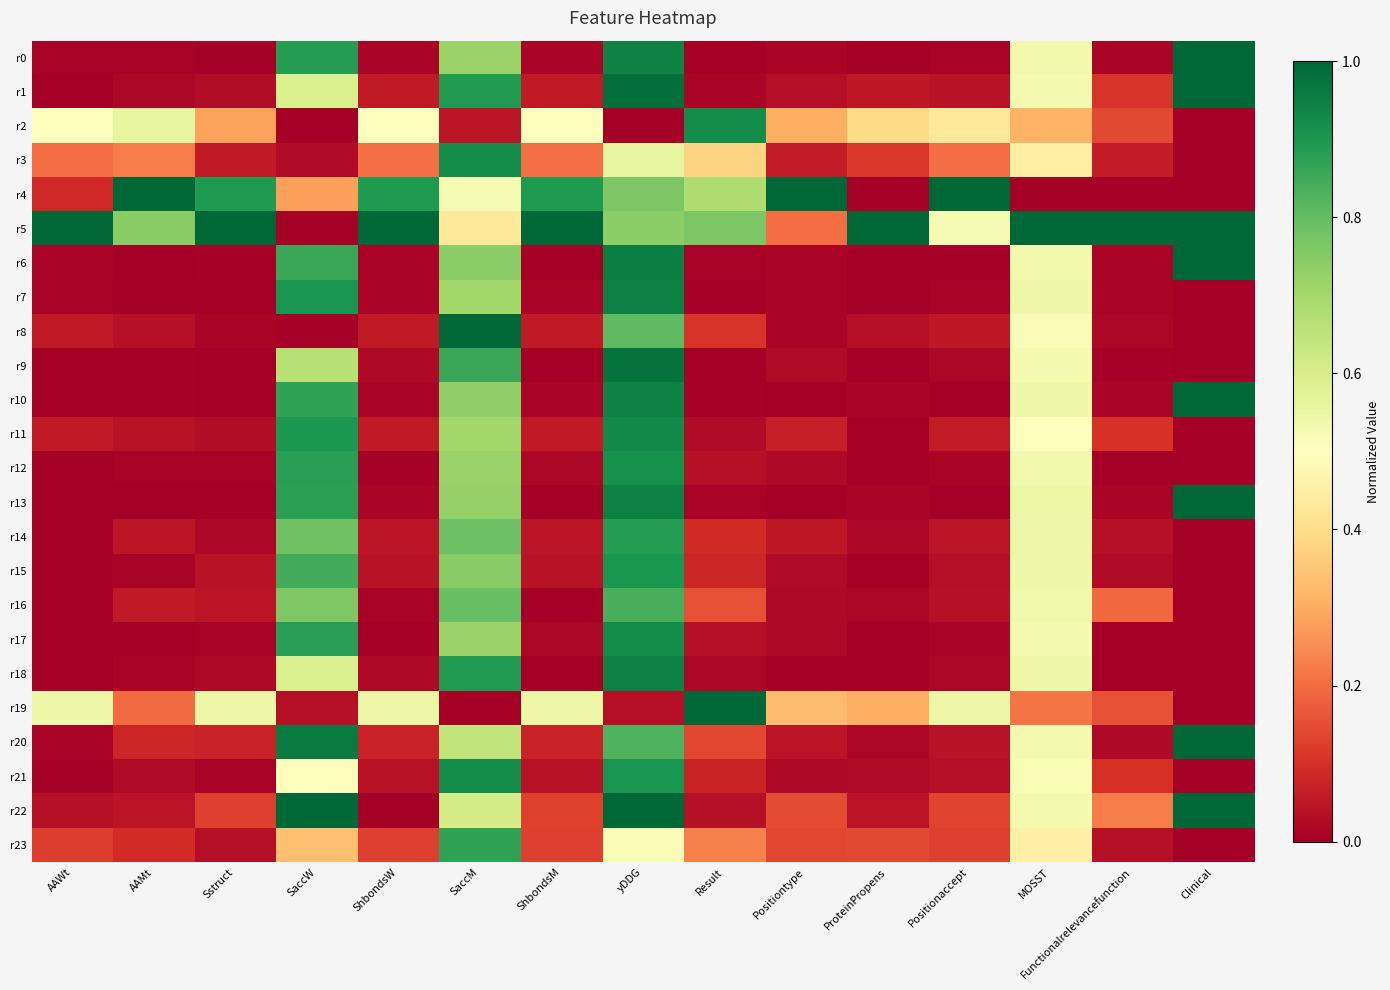

At which category does the chart reach its peak across all series?

Clinical